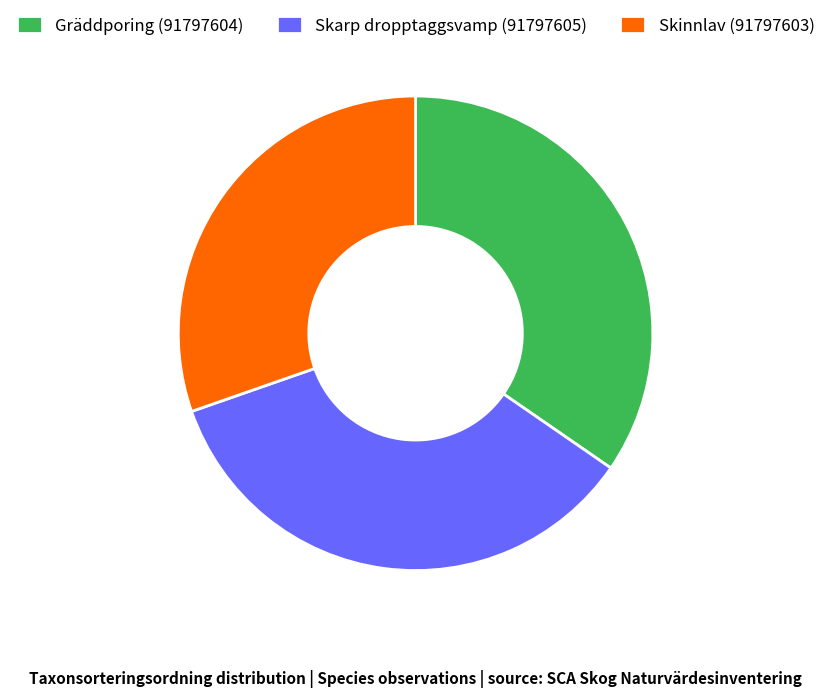

True or false: Skinnlav (91797603) accounts for 30% of the total.

True